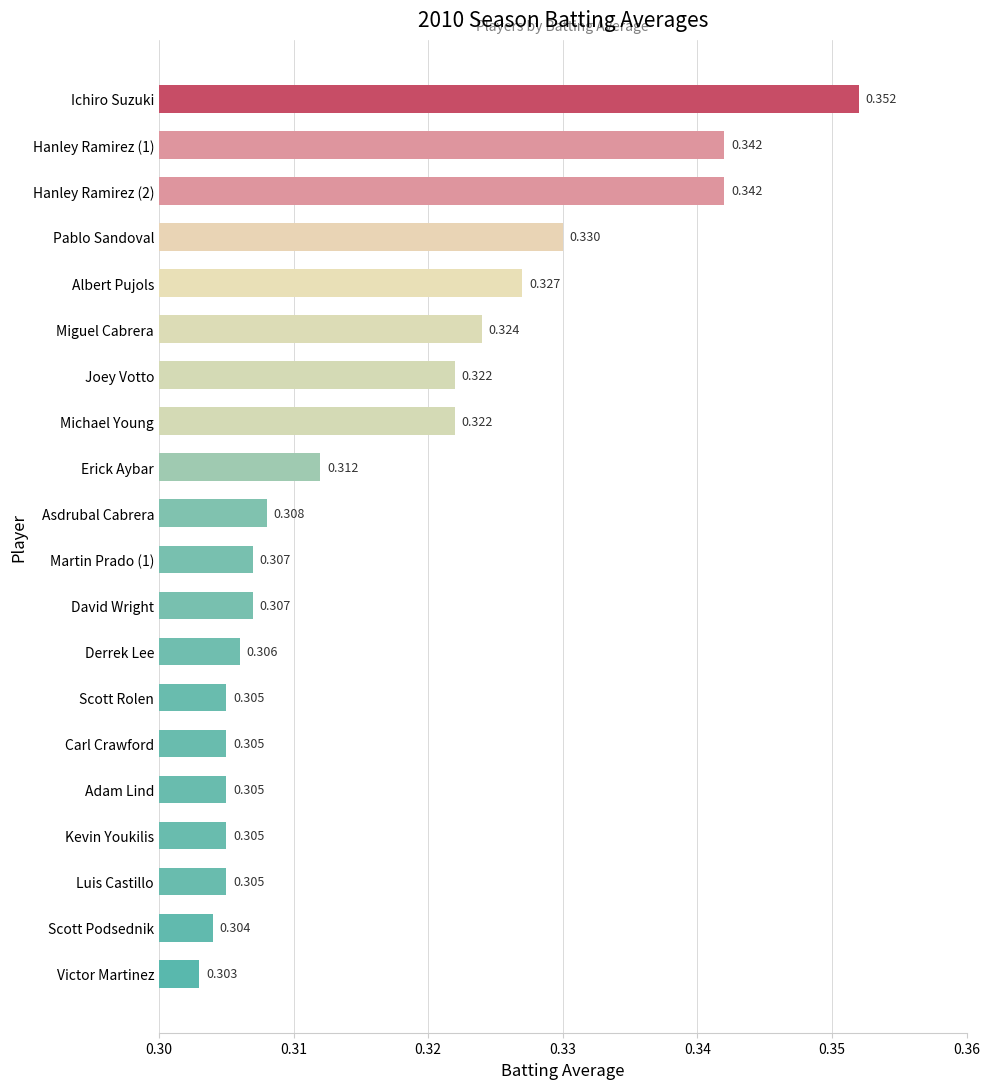

What is the label of the 4th bar from the top?

Pablo Sandoval